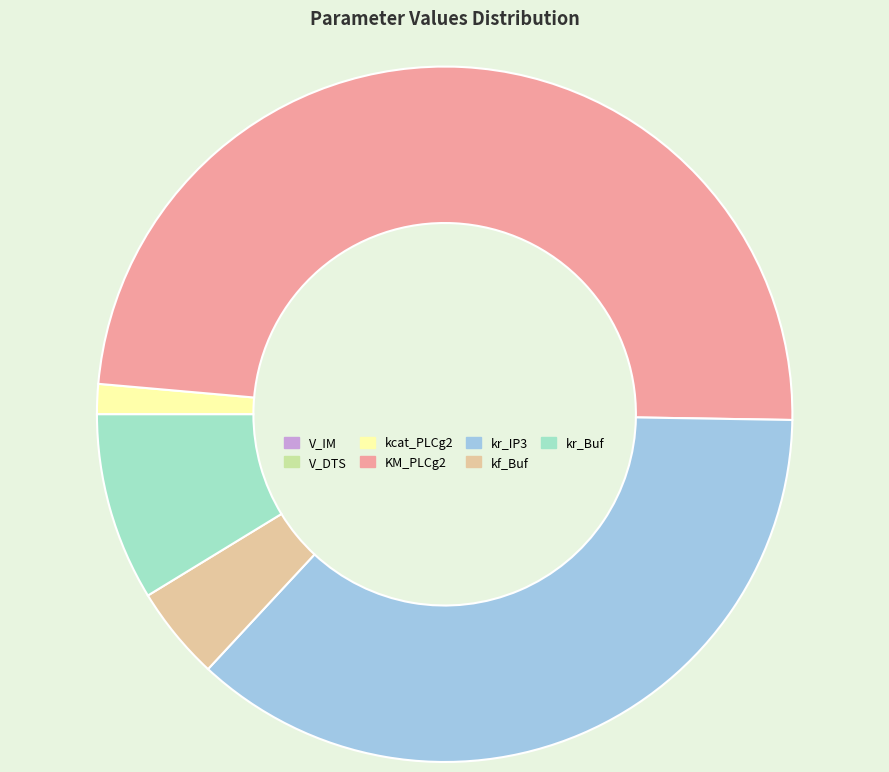

The kf_Buf slice represents 4% of the pie. True or false?

True